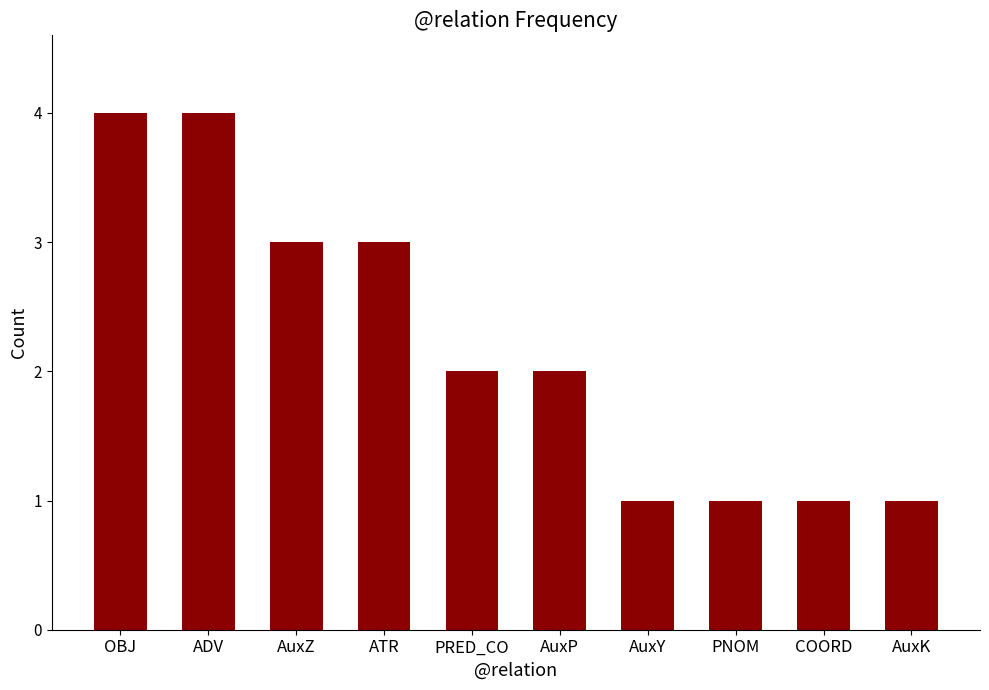

Approximately how many times larger is the value at AuxZ compared to ADV?

0.8